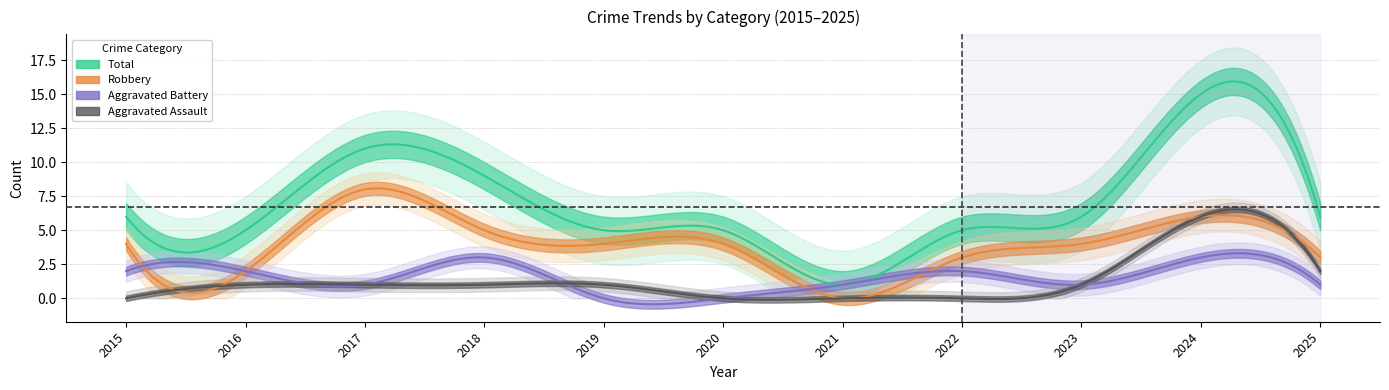

Rank the series by their maximum value, from highest to lowest.

Total, Robbery, Aggravated Assault, Aggravated Battery